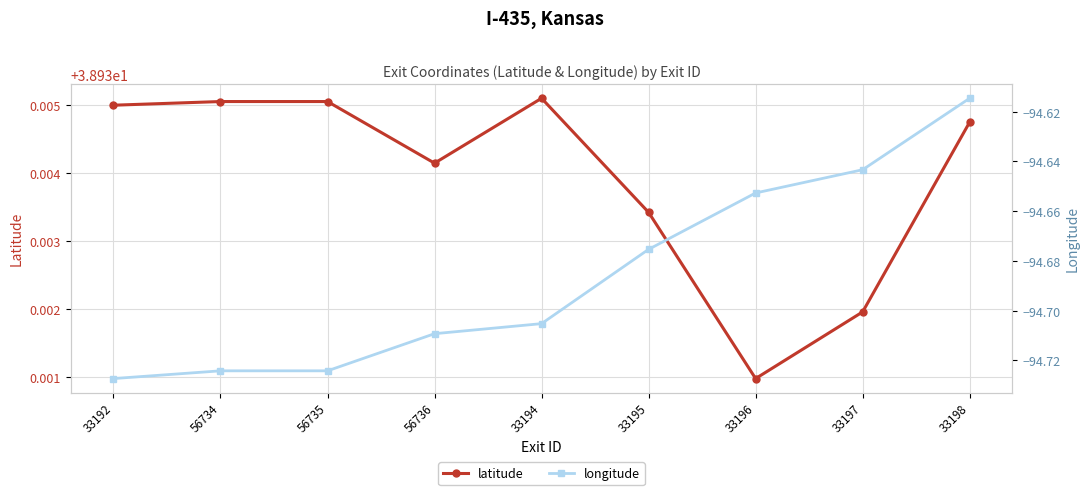

Reading left to right, transcribe all the data shown in this chart.

latitude: 38.9	38.9	38.9	38.9	38.9	38.9	38.9	38.9	38.9
longitude: -94.7	-94.7	-94.7	-94.7	-94.7	-94.7	-94.7	-94.6	-94.6